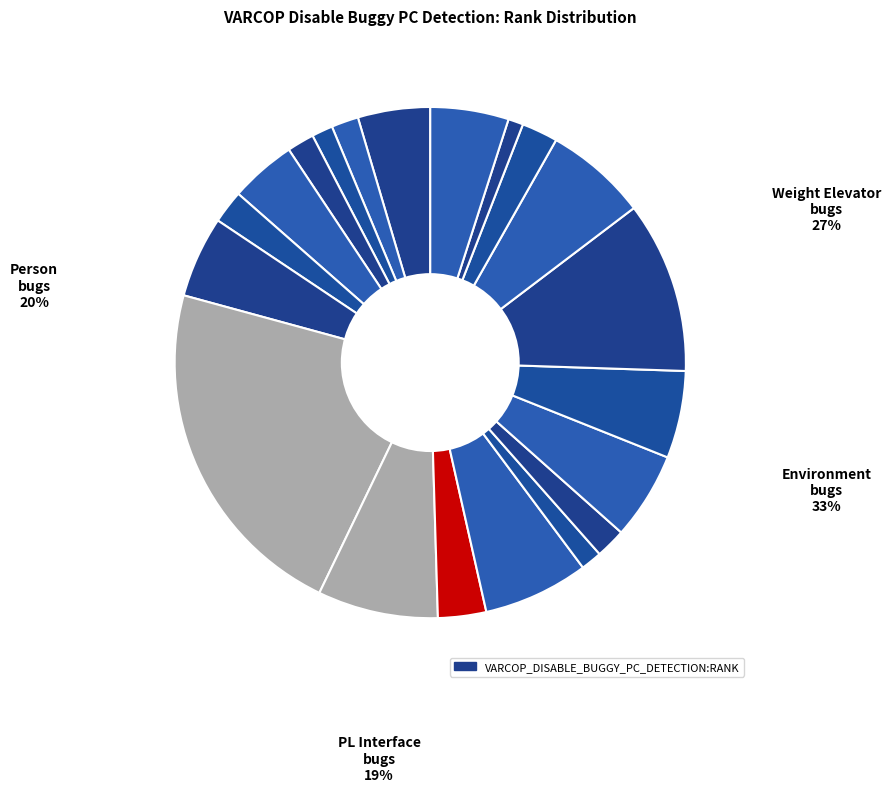

What is the ratio of the value at Env.20 to the value at Elev.32c?

0.3